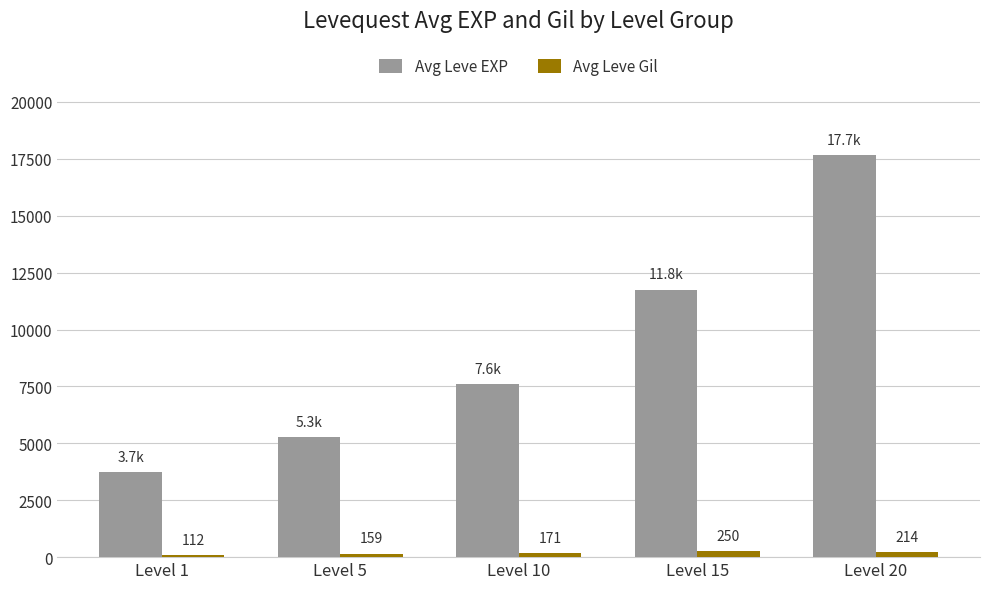

The Avg Leve Gil series shows 171 at Level 10. True or false?

True